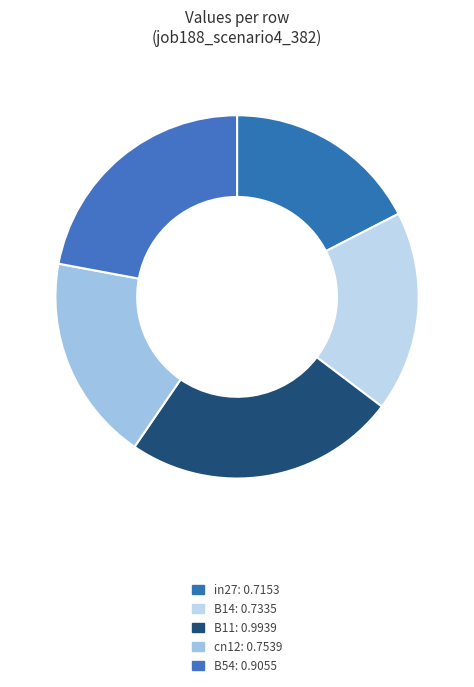

How many segments does this pie chart have?

5